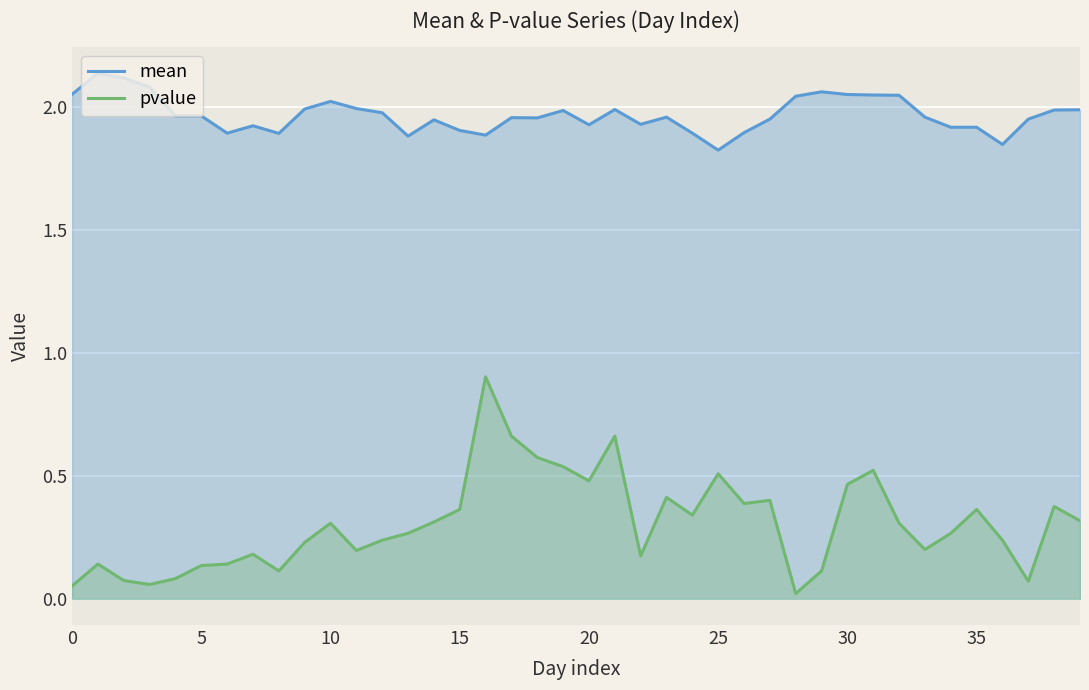

List the series in order of their peak value, highest first.

mean, pvalue